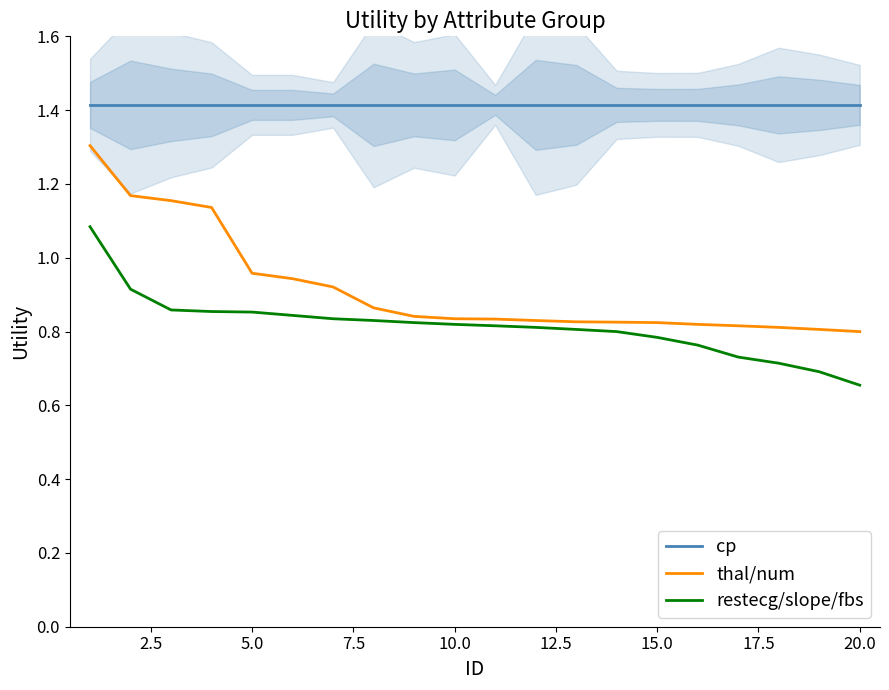

True or false: restecg/slope/fbs and cp intersect in this chart.

False